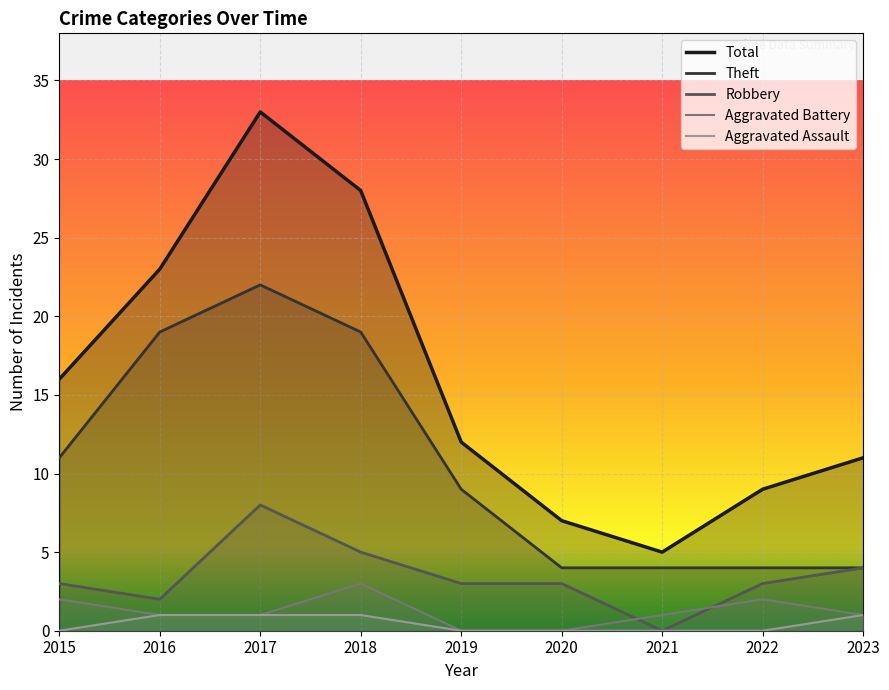

Count the Aggravated Assault values in the range 0 to 1.

9